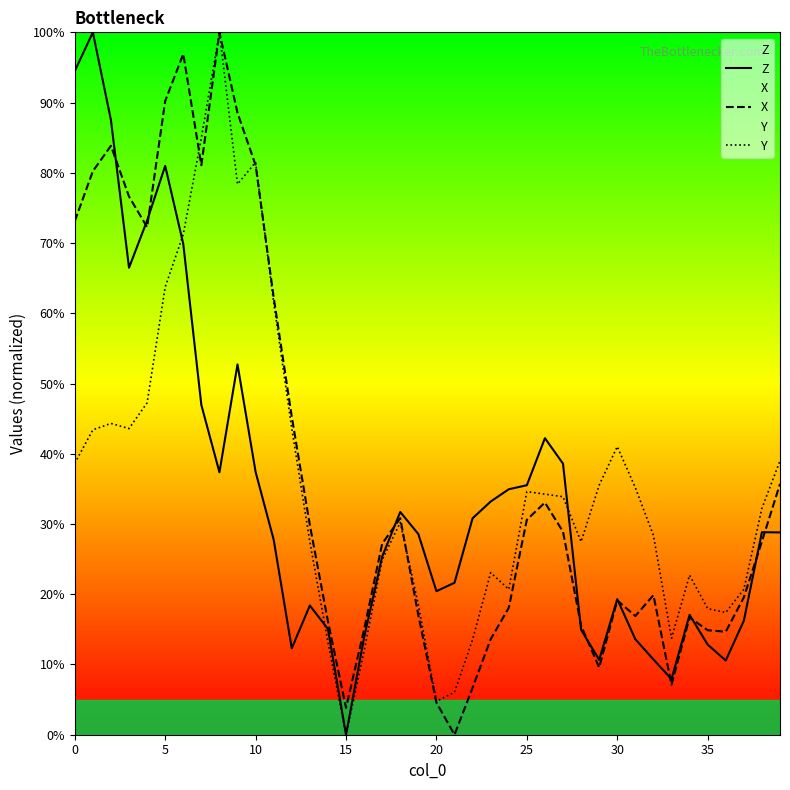

How many data points does each series have?

40